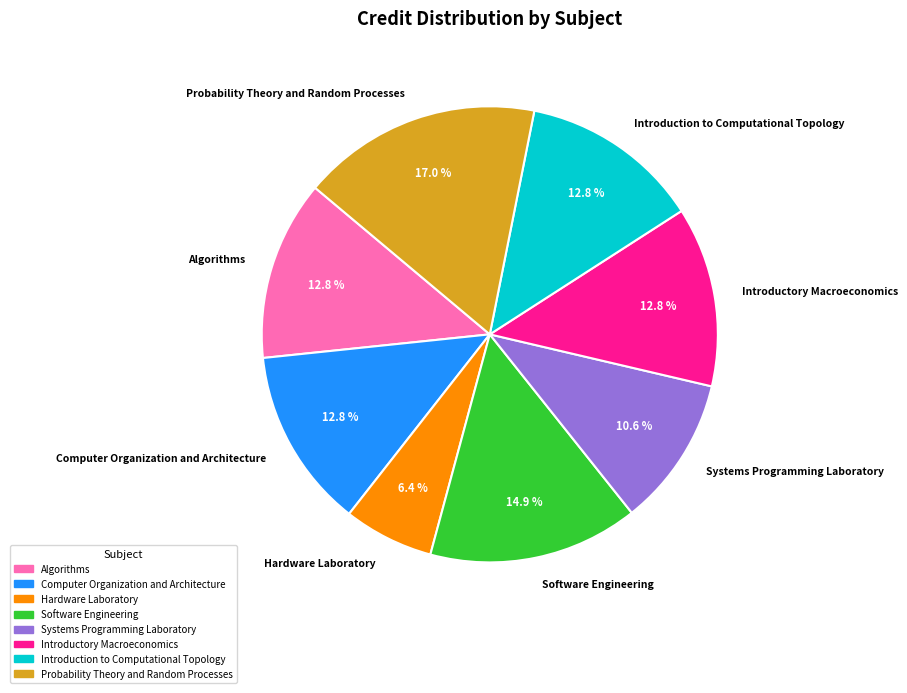

To the nearest percent, what is the difference between the largest and smallest slice percentages?

11%